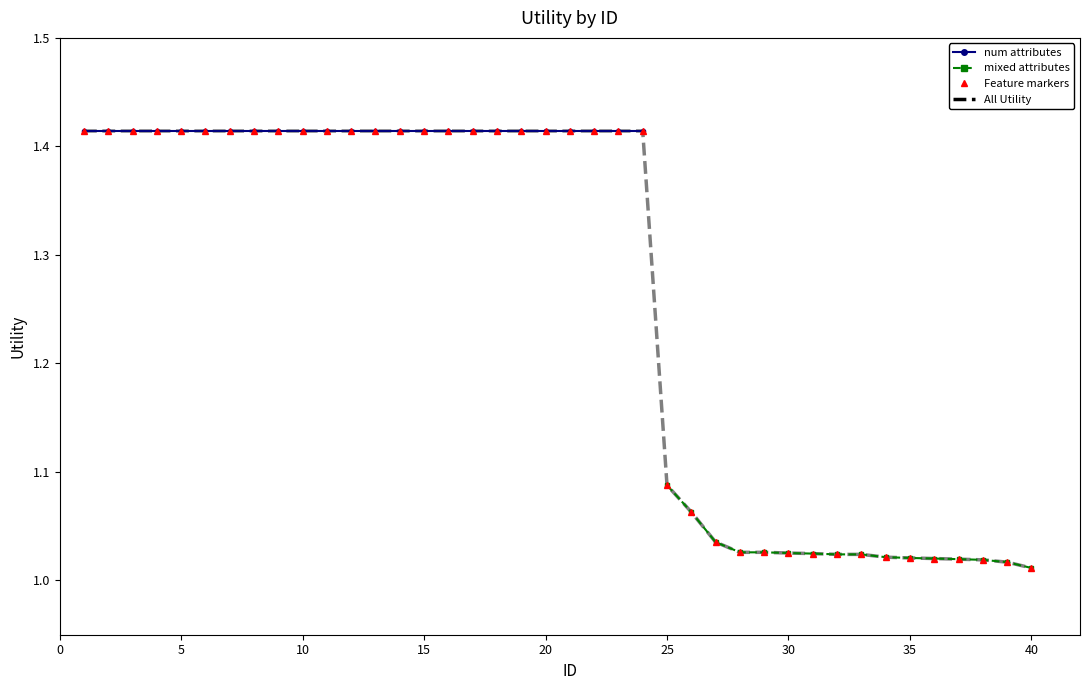

What is the sum of the Utility (num) values at 4 and 9?

2.8